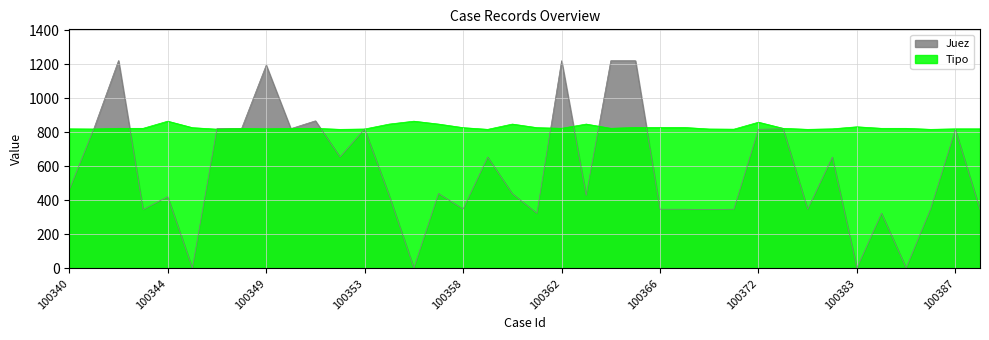

Where is the first local minimum for Juez?

100343